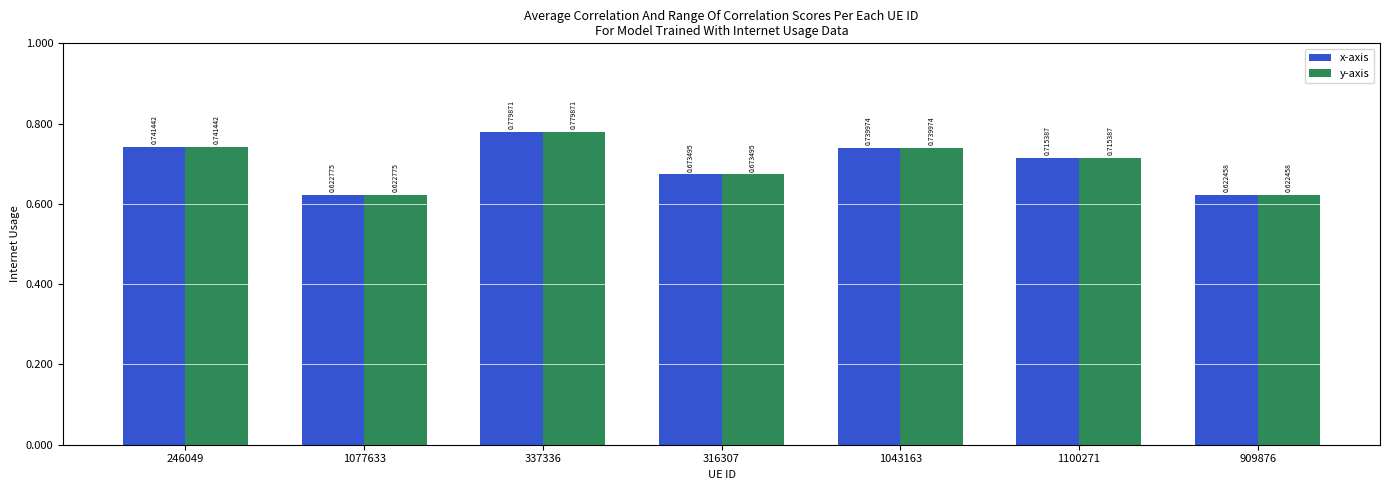

What is the difference between the y-axis values at 1077633 and 337336?

0.2